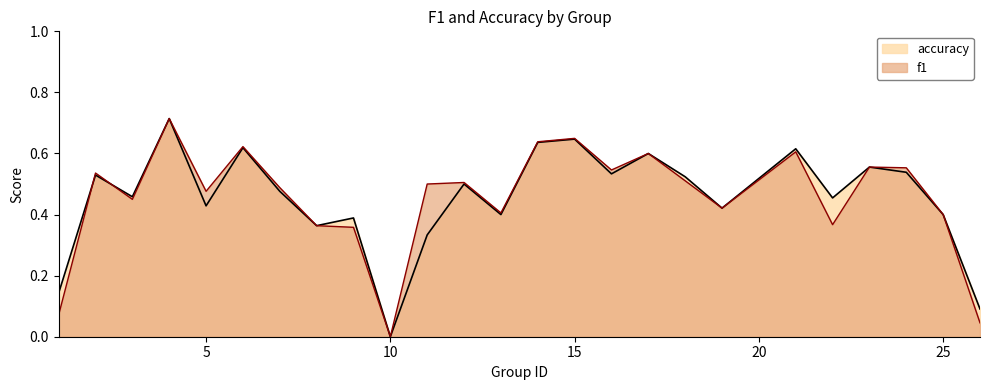

Which category has the lowest value in the f1 series?

10